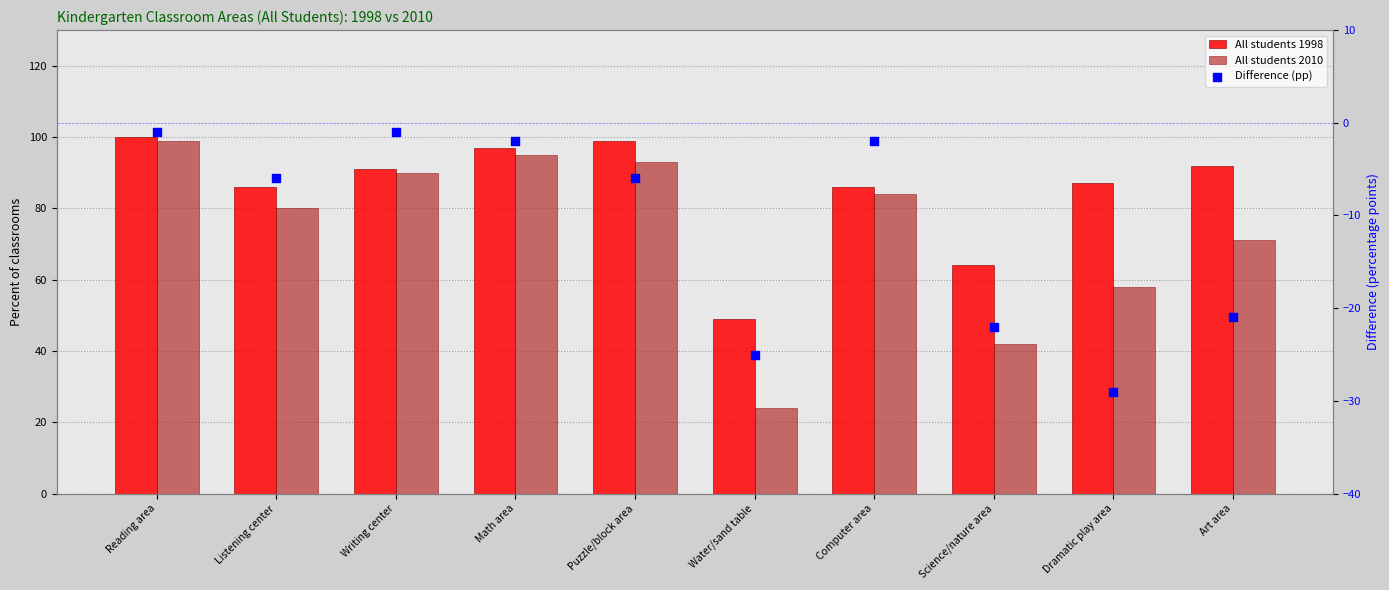

Which series has the largest total across all categories?

All students 1998